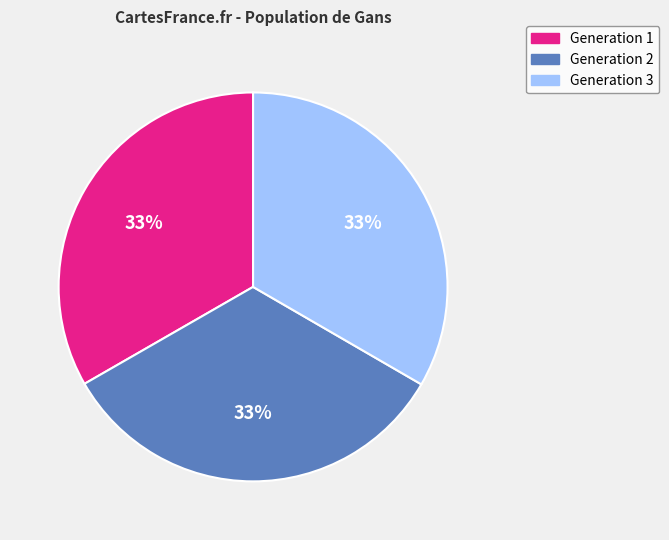

Do Generation 3 and Generation 2 together represent more than half of the pie?

Yes